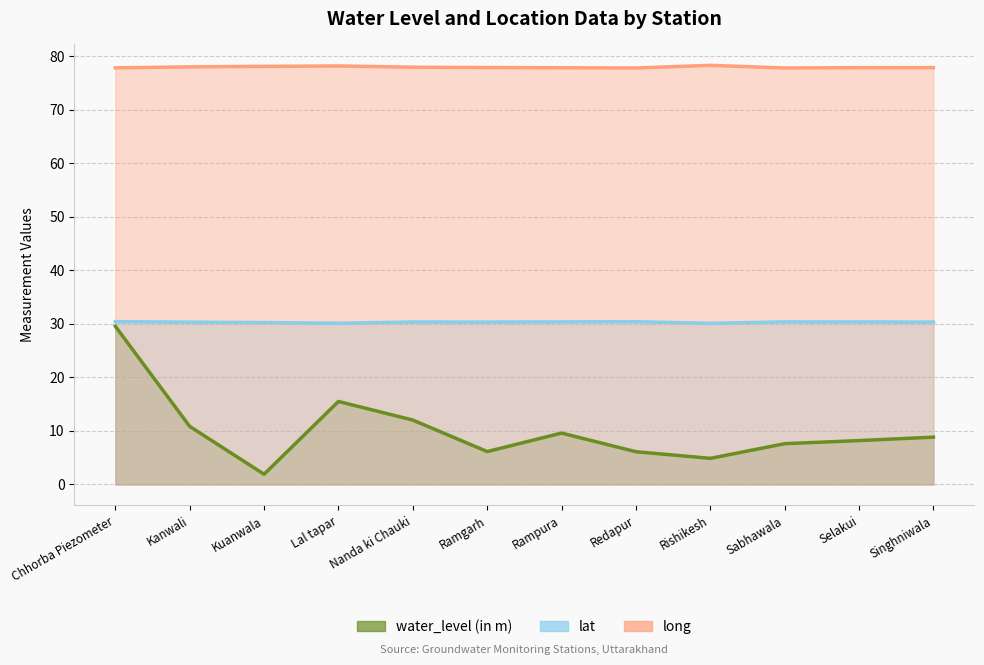

What is the difference between the highest and lowest values at Rampura?

68.2